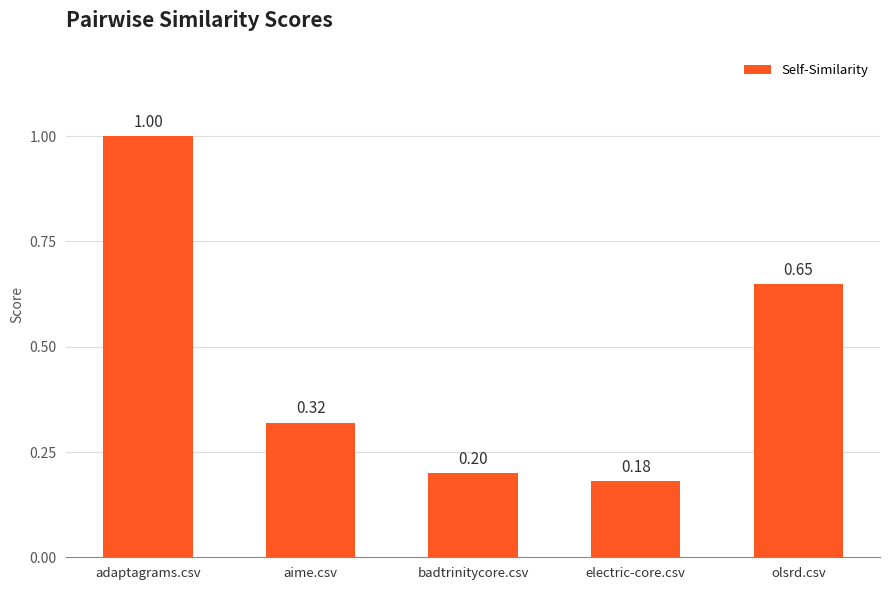

What is the label of the 1st bar from the right?

olsrd.csv